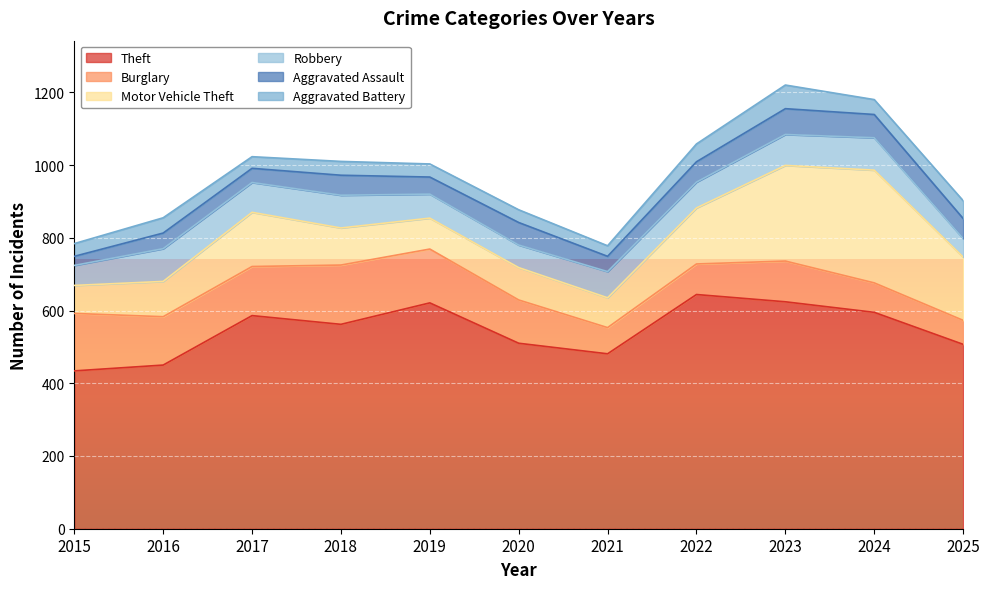

What is the maximum value for Burglary?

163